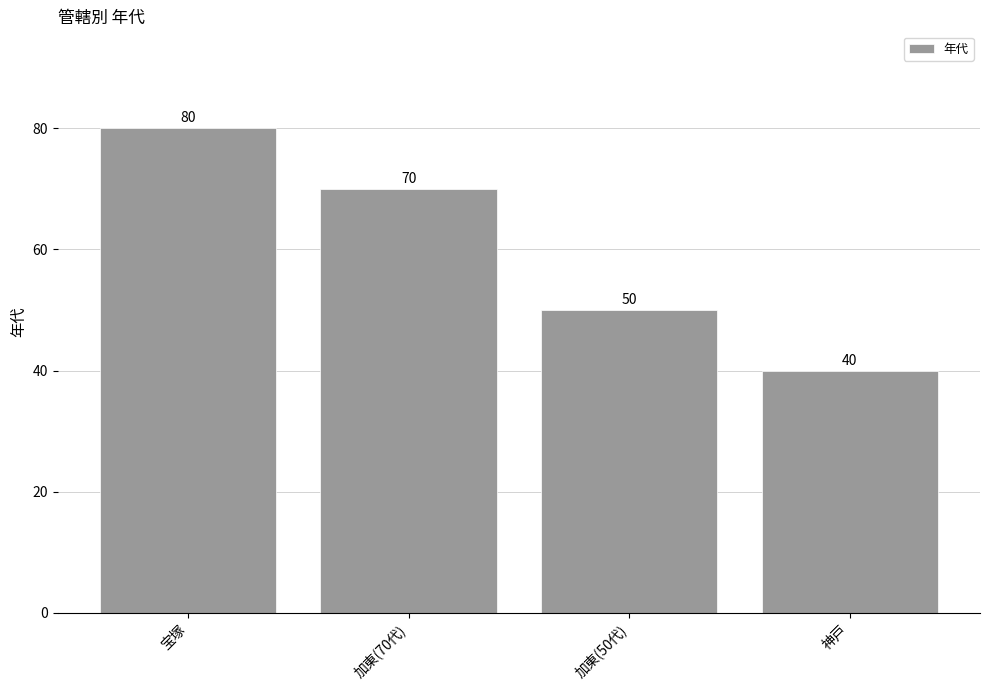

What is the change in value from 加東(70代) to 神戸?

-30